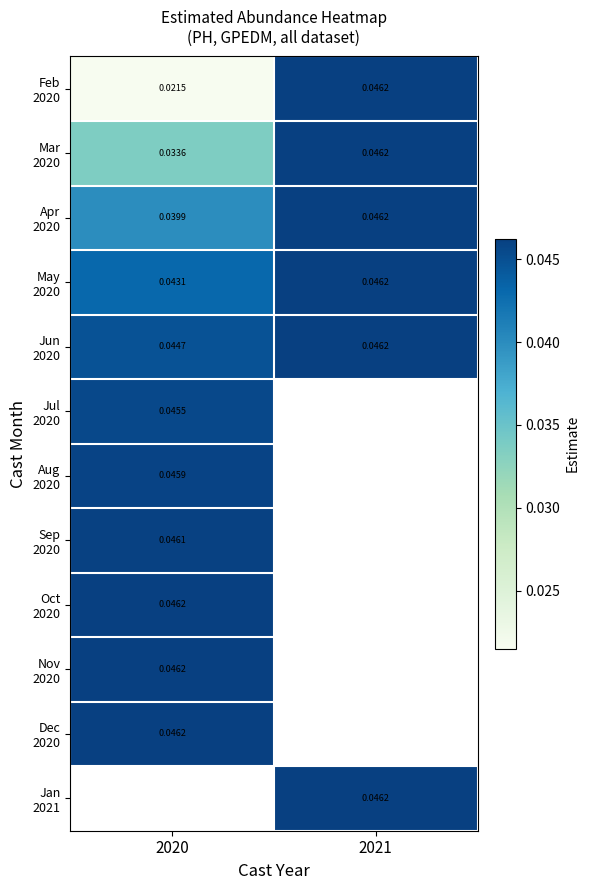

At how many categories does at least one series exceed 0?

2